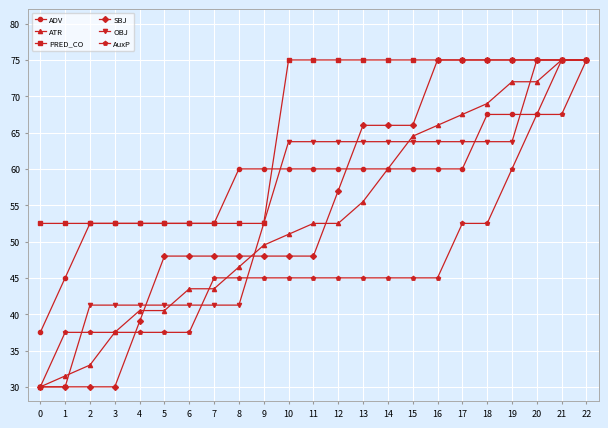

What is the average value of the ADV series?

58.7